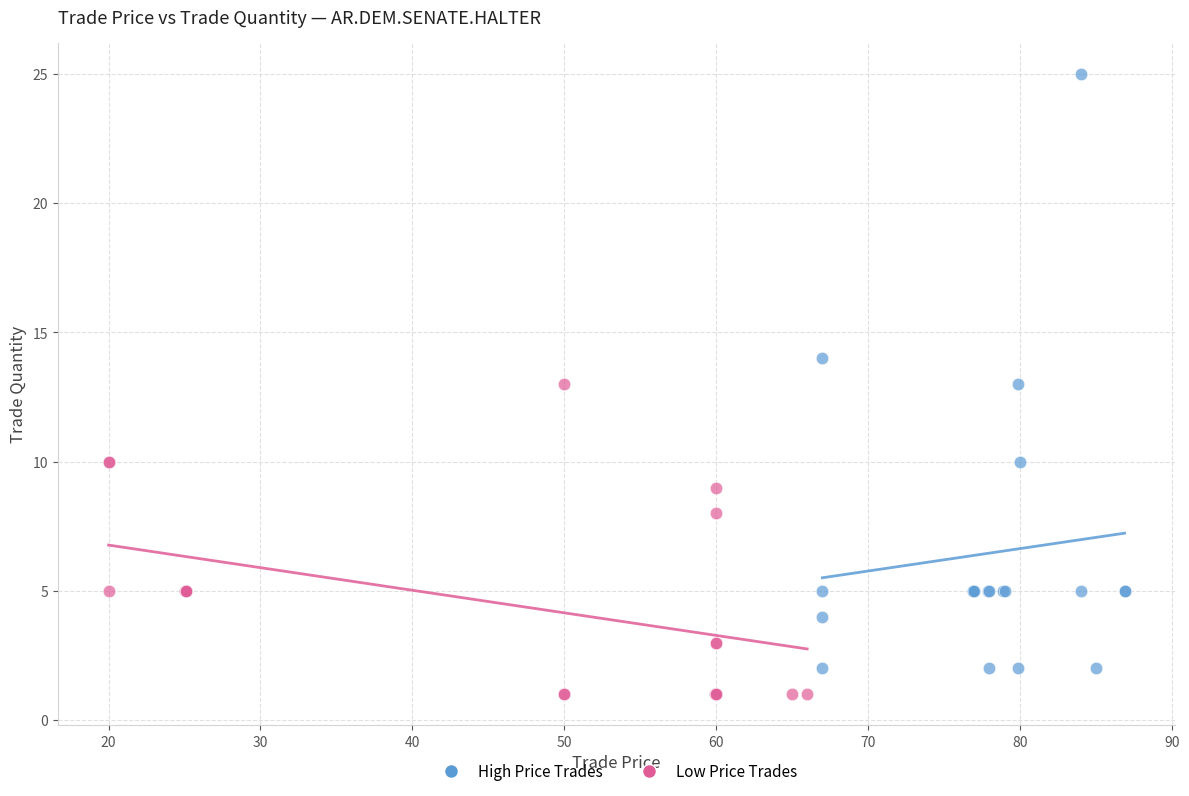

Which series has the widest spread of Y values?

High Price Trades